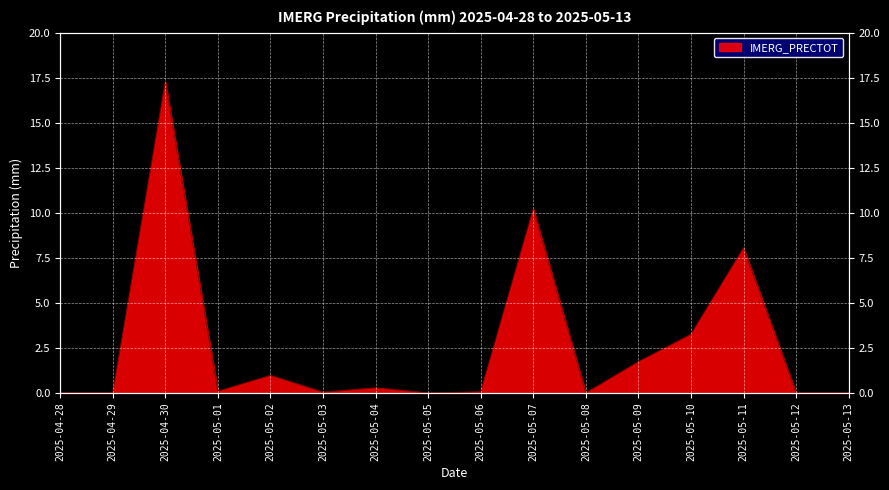

Count the number of values greater than 0.

10